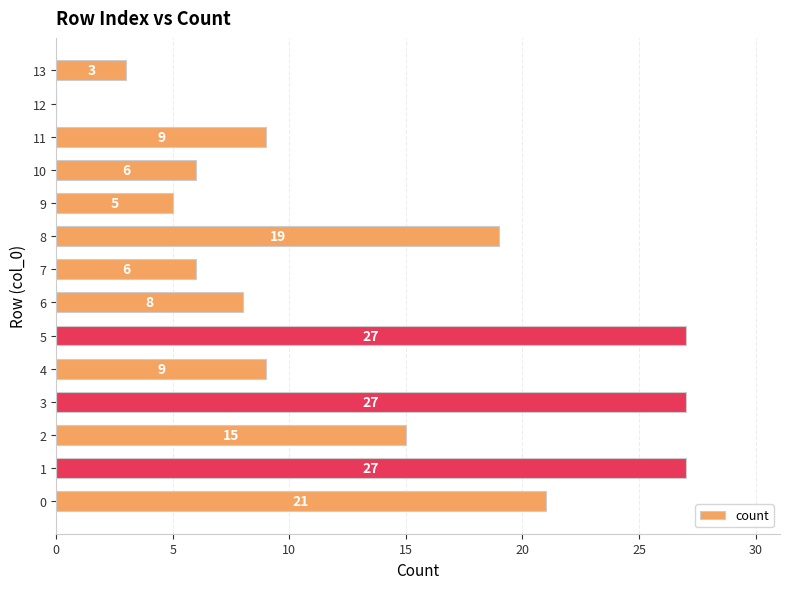

How many distinct data groups are displayed?

1